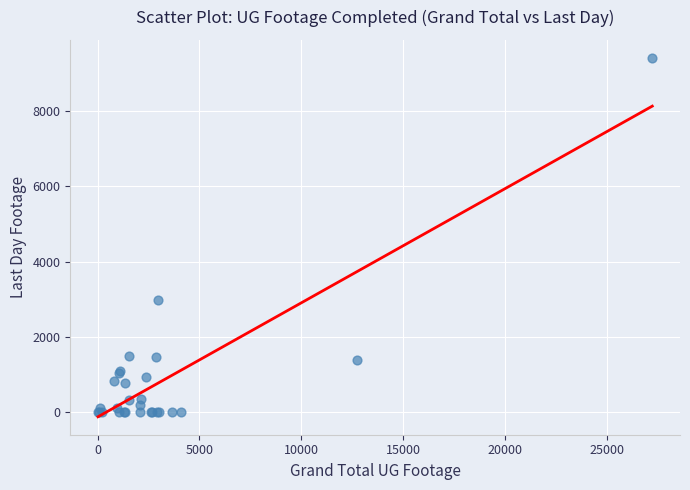

What Y value in the scatter plot is closest to 4698?

2989